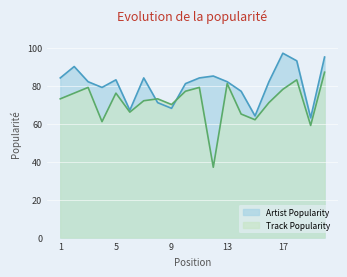

Which series has the largest total across all categories?

Artist Popularity